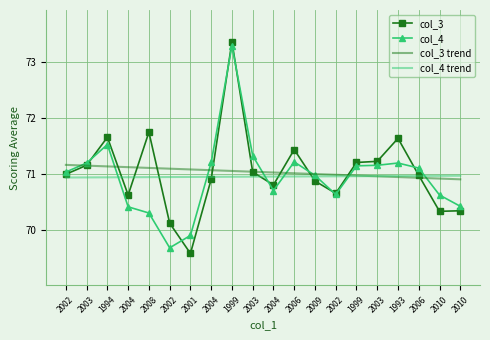

How many values in the col_3 series are below 71?

10